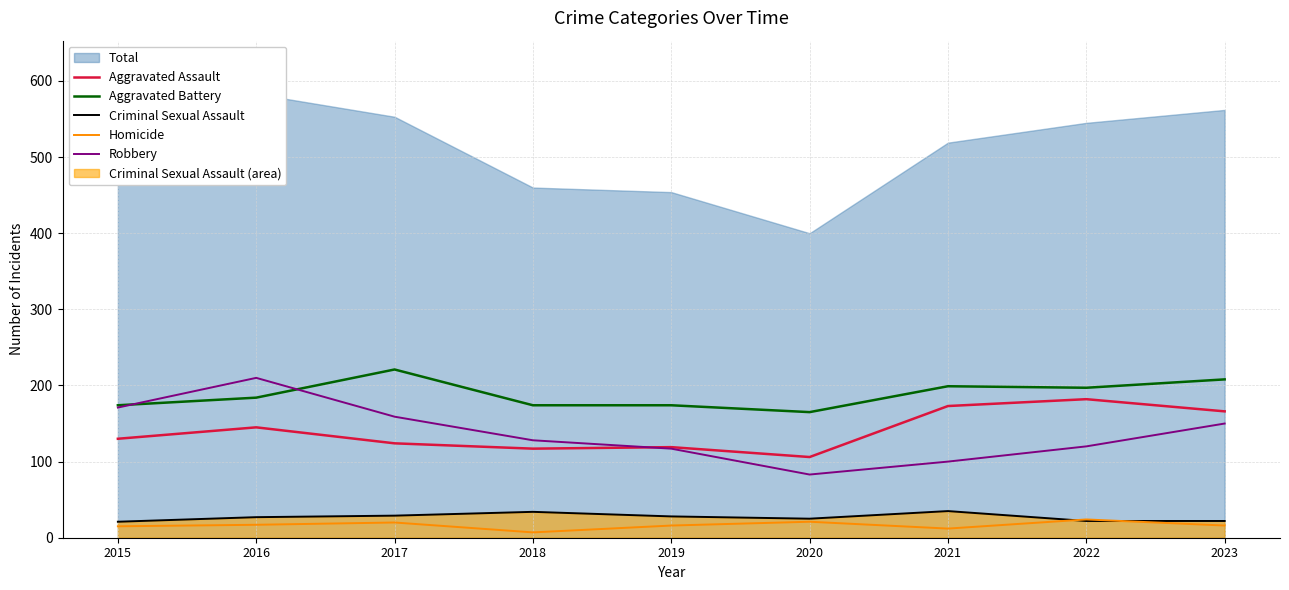

What is the value of the Aggravated Assault point at the 3rd from the left?

124